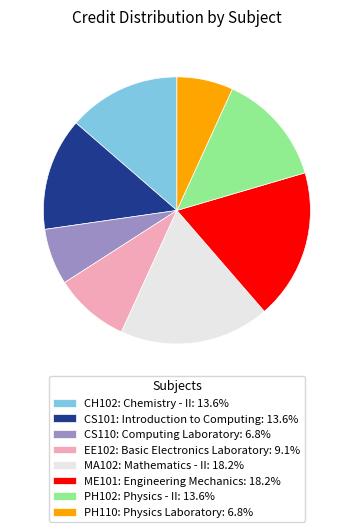

Does any single category account for the majority?

No